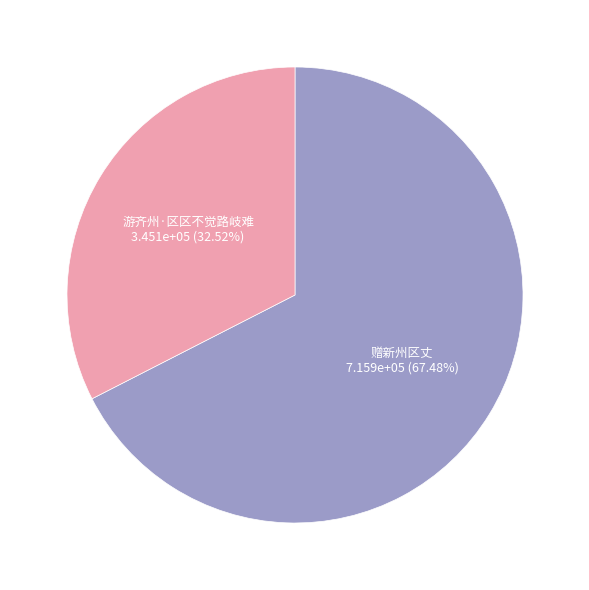

Is there a majority slice in this chart?

Yes